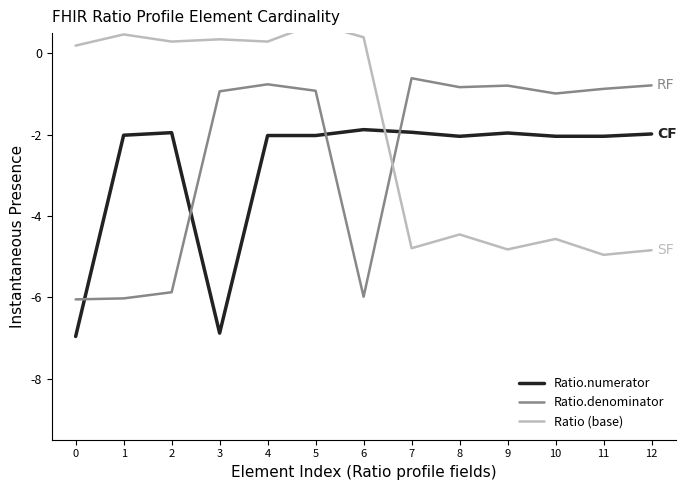

What is the difference between the Ratio.numerator values at 7 and 6?

0.1